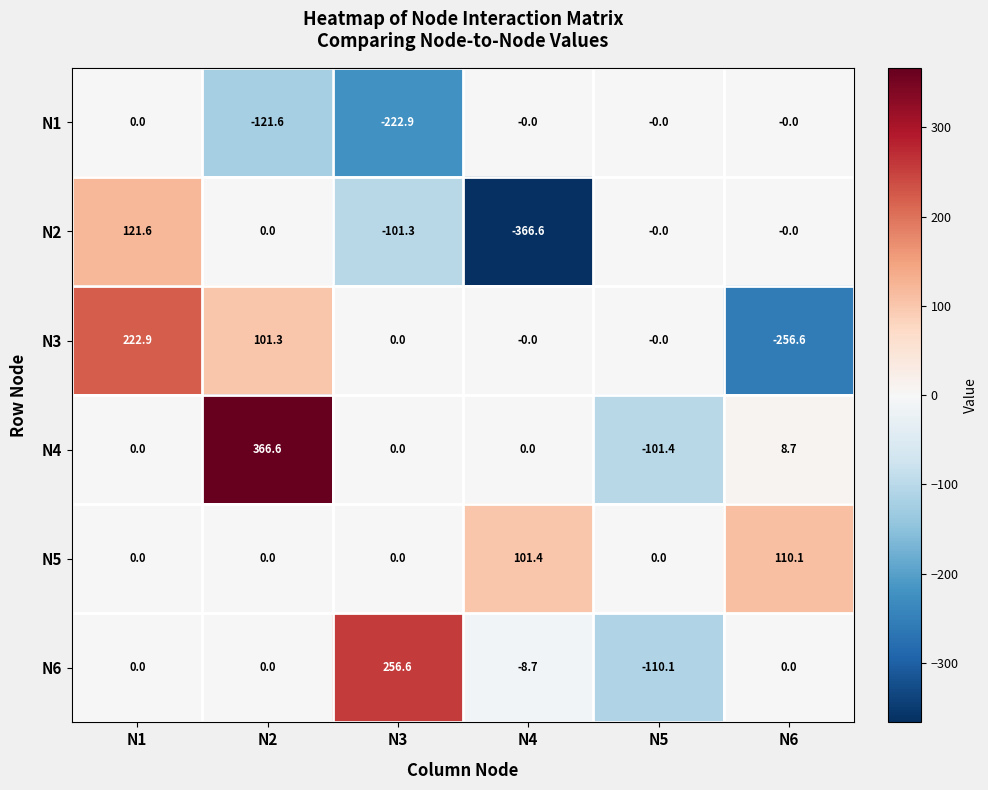

What is the sum of all N5 values?

211.5